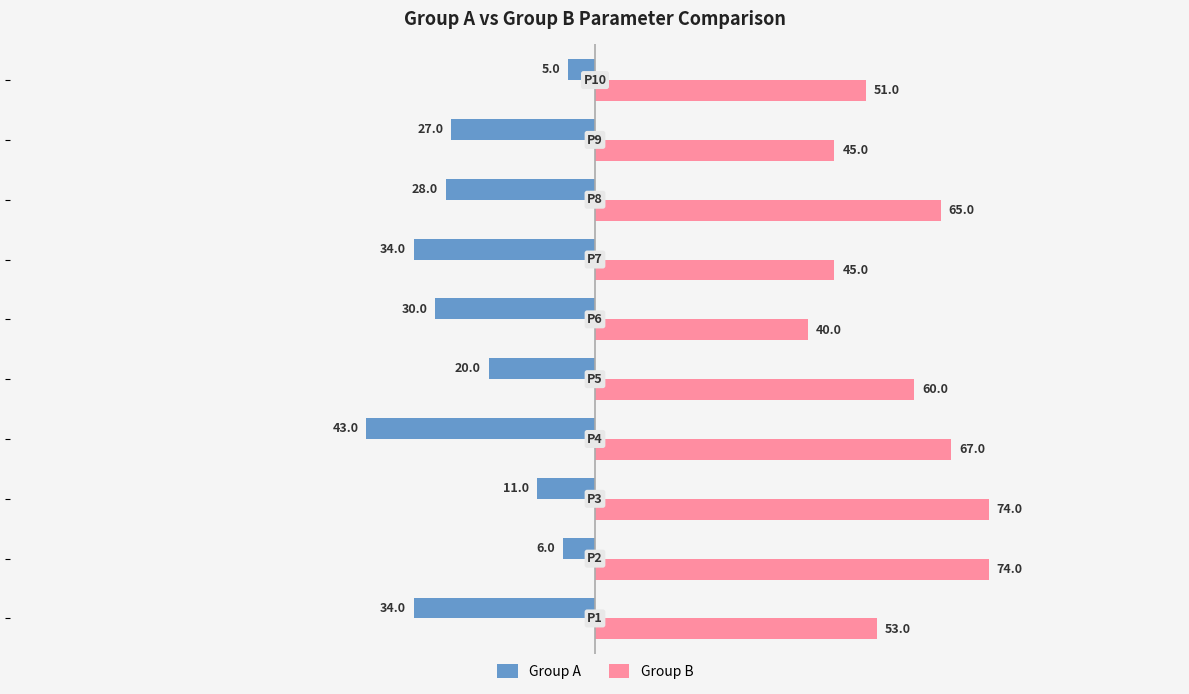

What is the highest value of the Group B series?

74